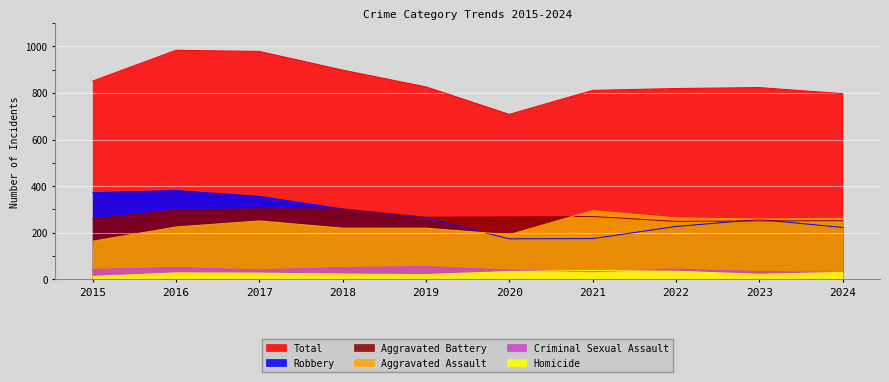

How many interior local peaks does the Total series have?

2